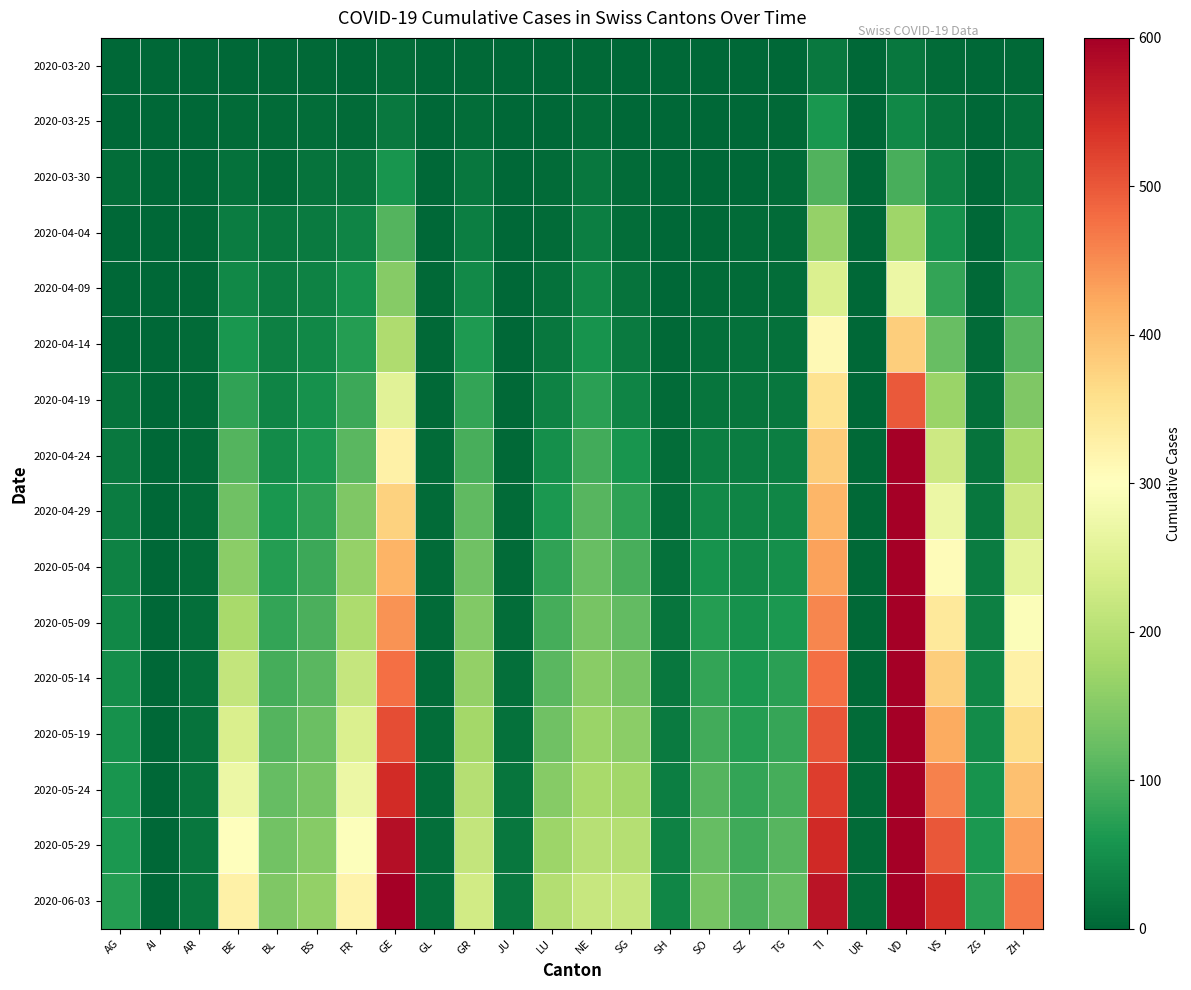

At which category is the sum across all series the highest?

VD